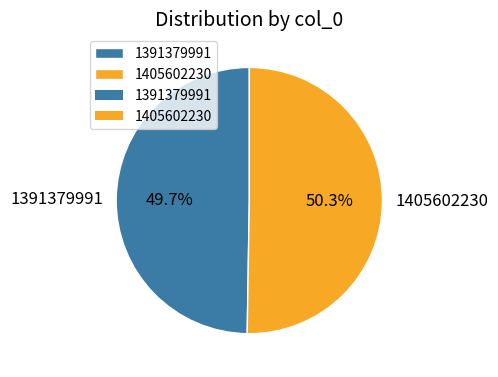

Which slice is the smallest?

1391379991